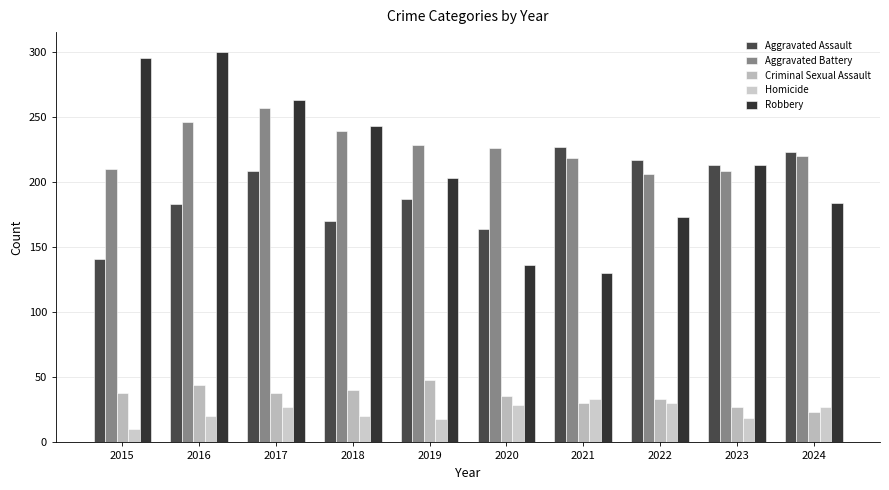

Which label corresponds to the smallest value in the chart?

2015